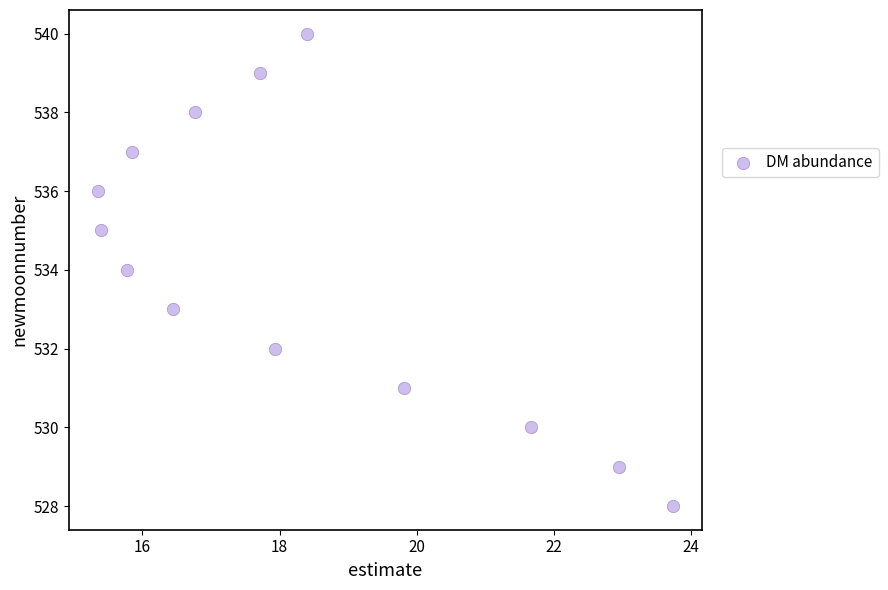

What is the range of Y values (max minus min)?

12